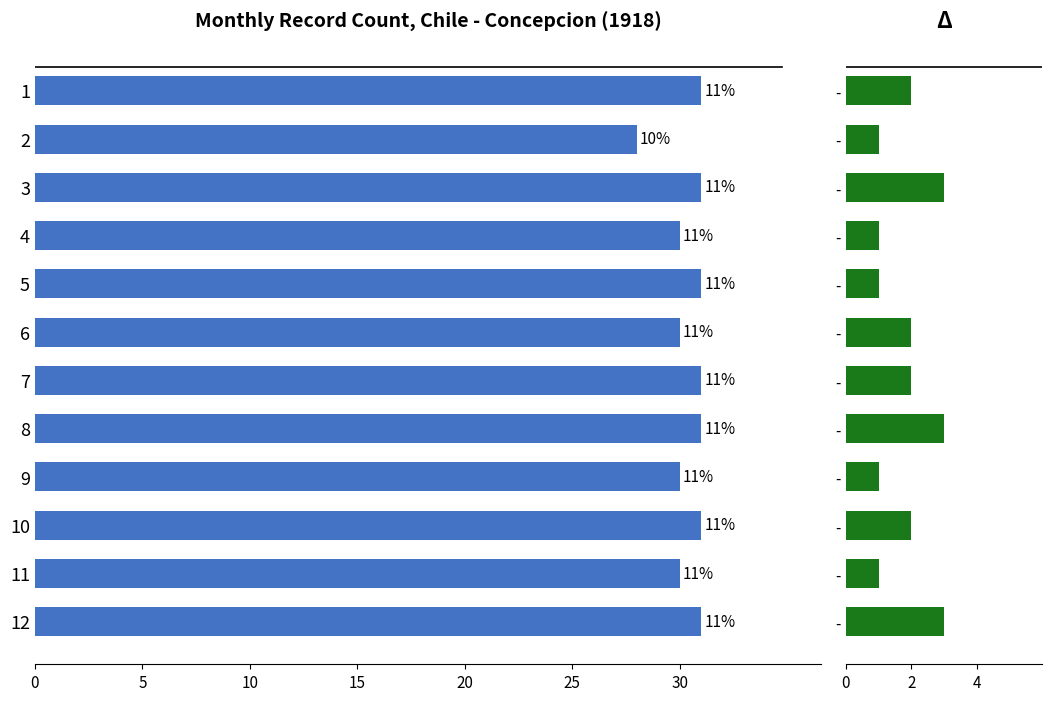

What is the difference between the maximum and minimum values in the Days per Month series?

3